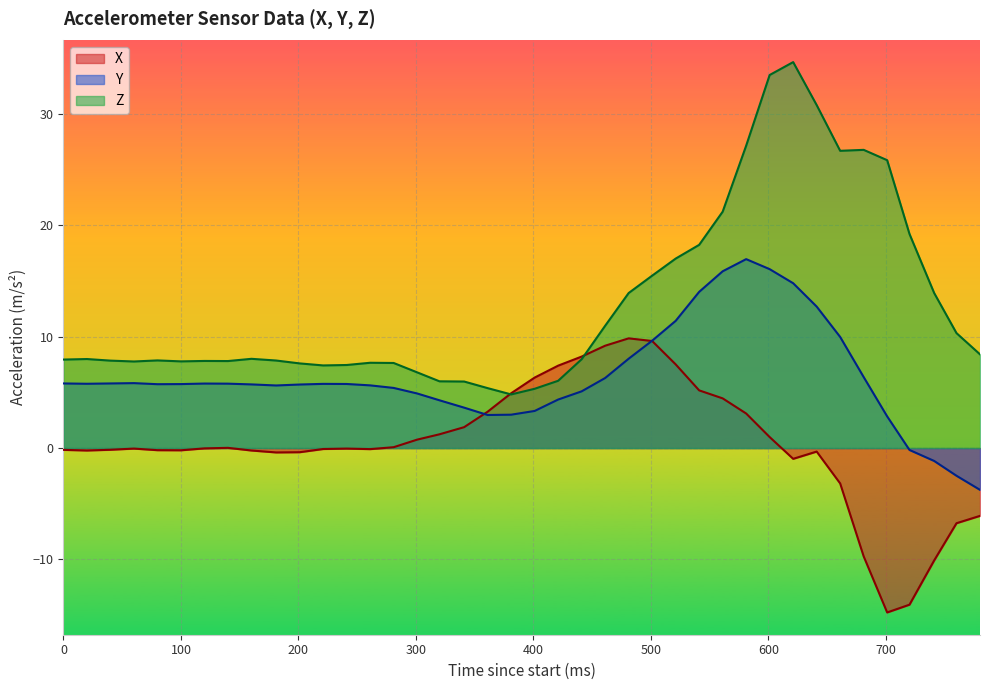

The value of Y at 100 is 1.2. True or false?

False